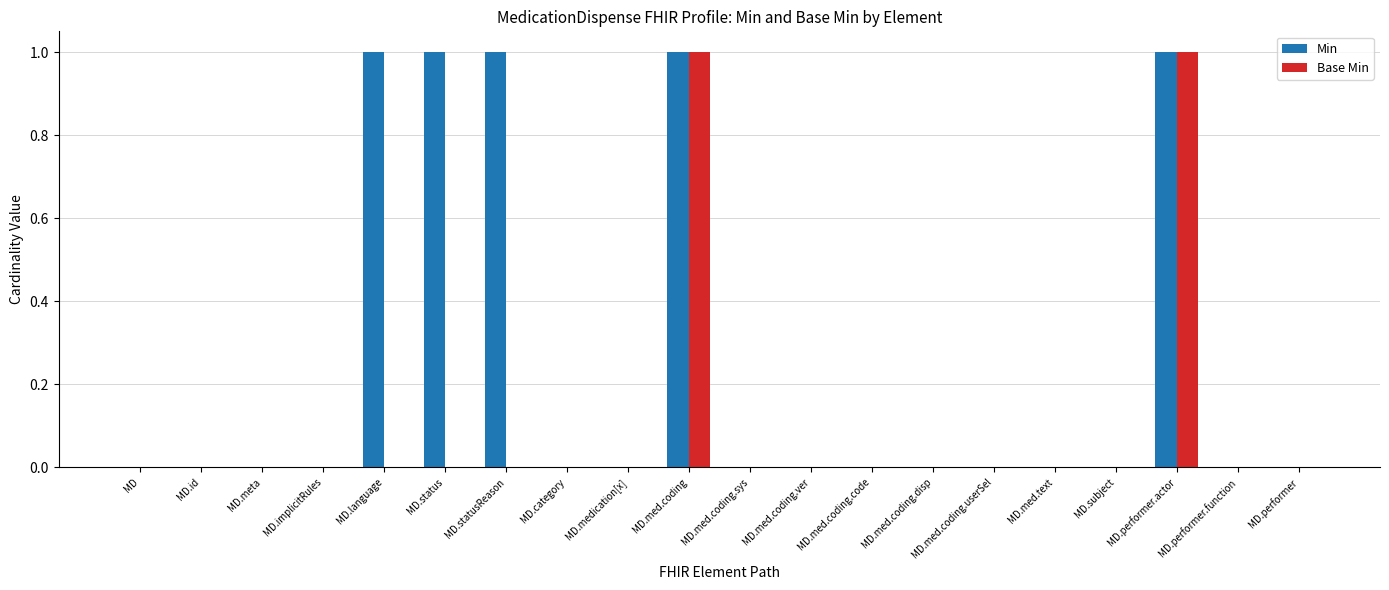

True or false: Min has a value of 2 at MD.status.

False